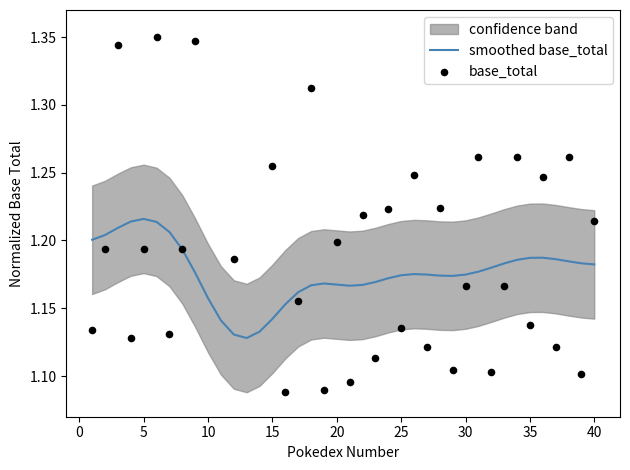

Which series contains the lowest Y value?

base_total